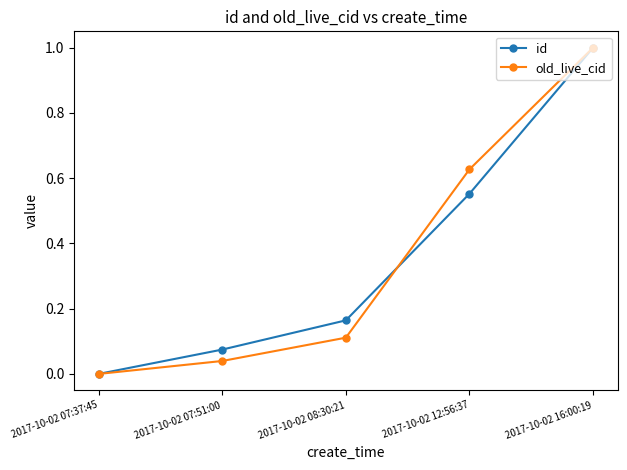

Rank the categories by id value from highest to lowest.

2017-10-02 16:00:19, 2017-10-02 12:56:37, 2017-10-02 08:30:21, 2017-10-02 07:51:00, 2017-10-02 07:37:45